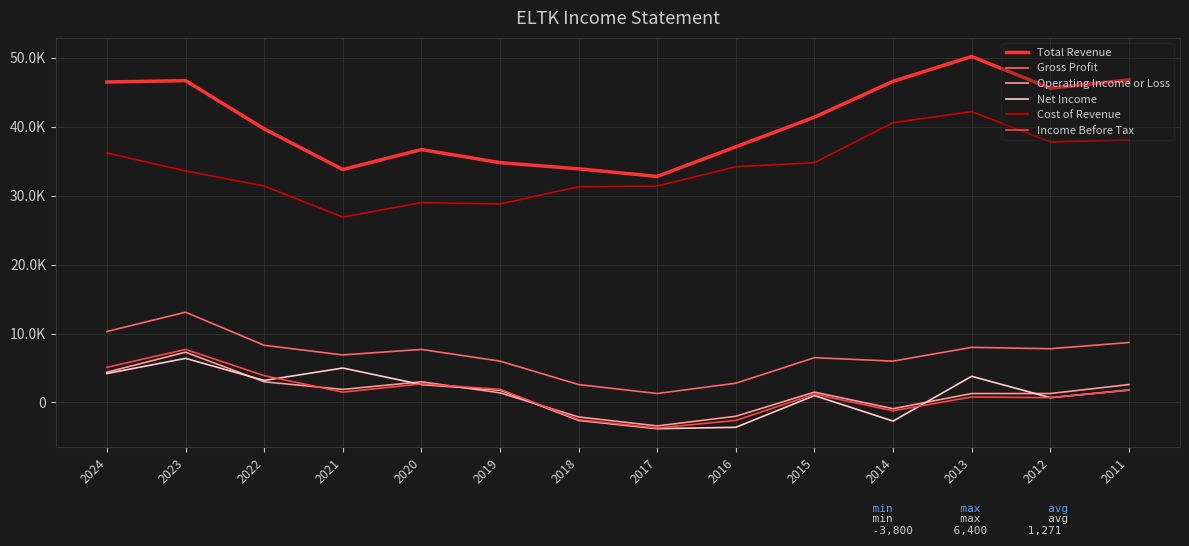

Between 2016 and 2015, which series saw the biggest shift?

Net Income